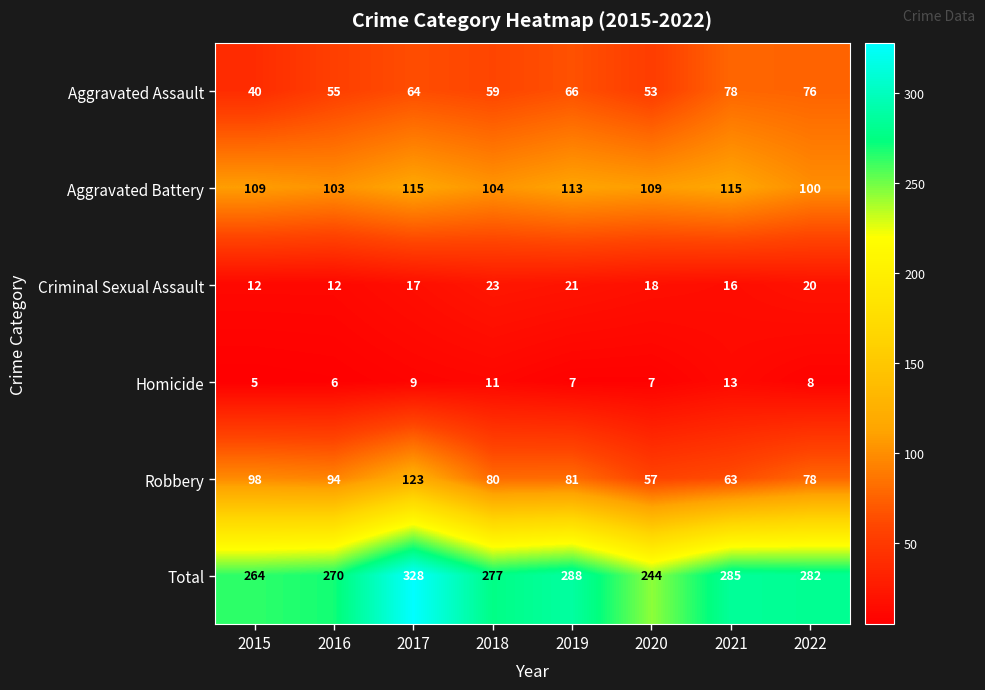

Count the Homicide values in the range 7 to 11.

5